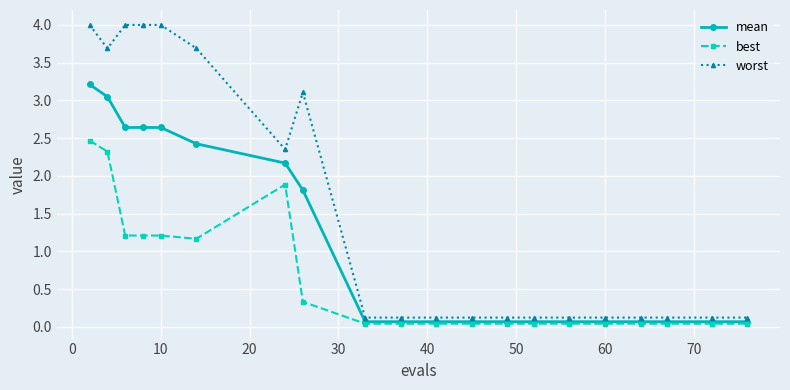

At how many categories does at least one series exceed 1?

8